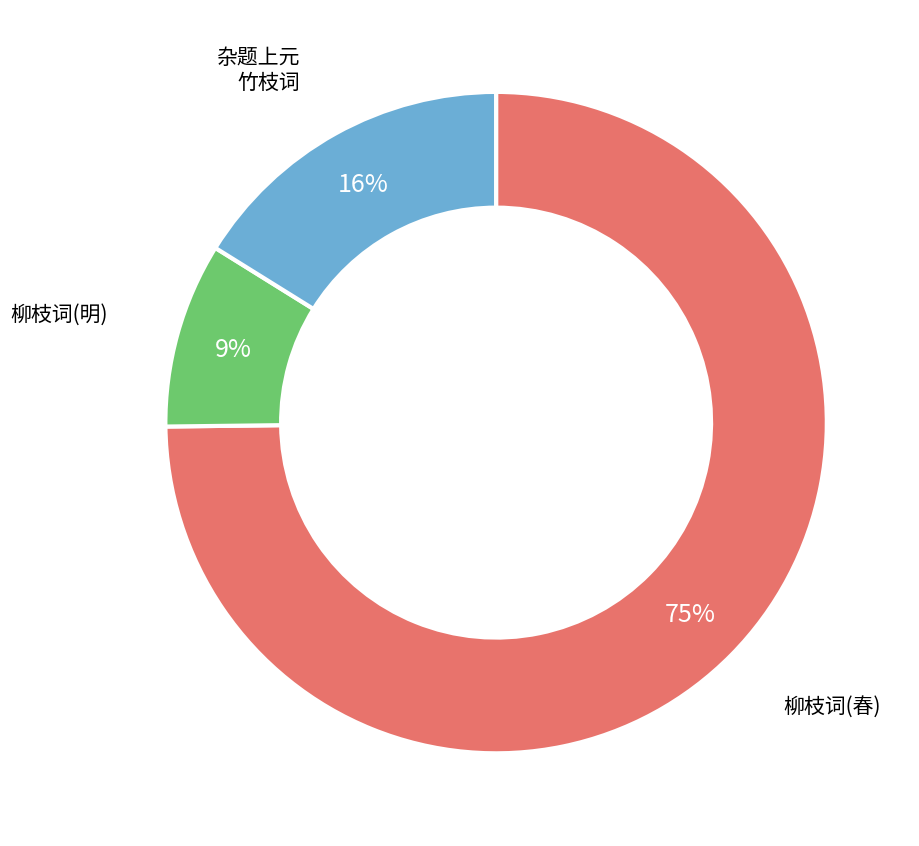

To the nearest percent, what is the average slice percentage?

33%